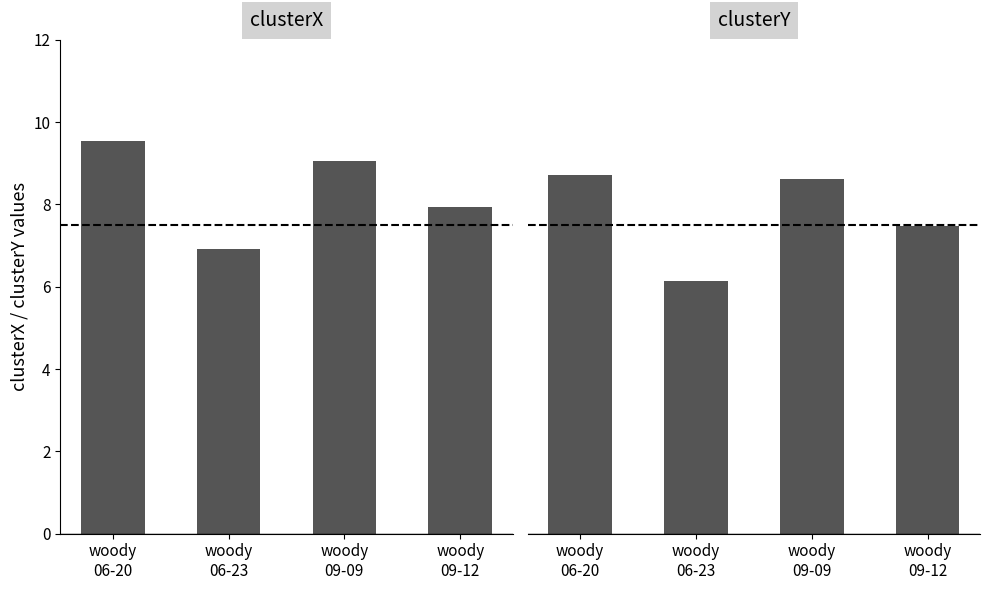

What are all the series names shown in the legend?

clusterX, clusterY